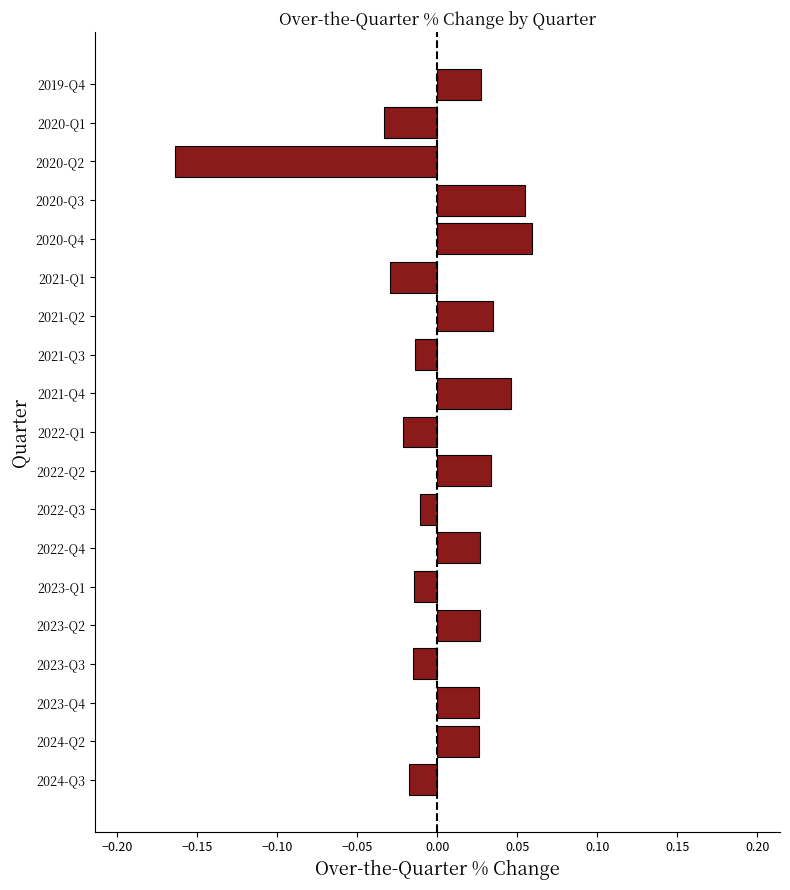

Which category has the lowest value across all series?

2020-Q2